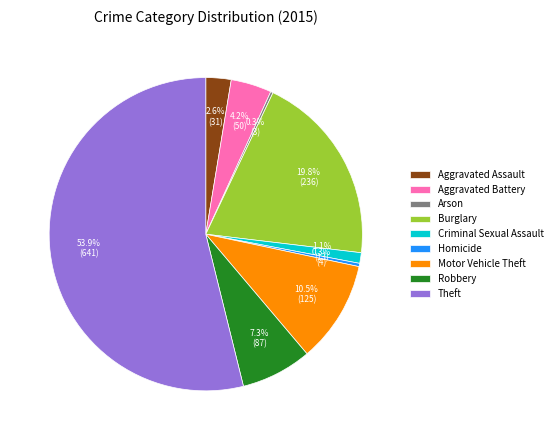

Do Aggravated Battery and Burglary together represent more than half of the pie?

No